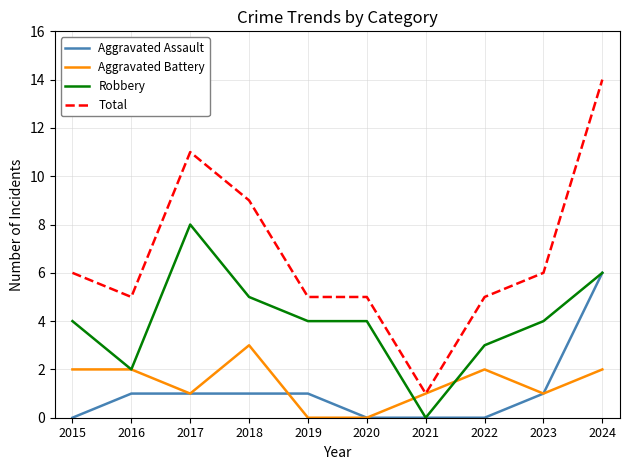

Which category has the highest value in the Aggravated Assault series?

2024